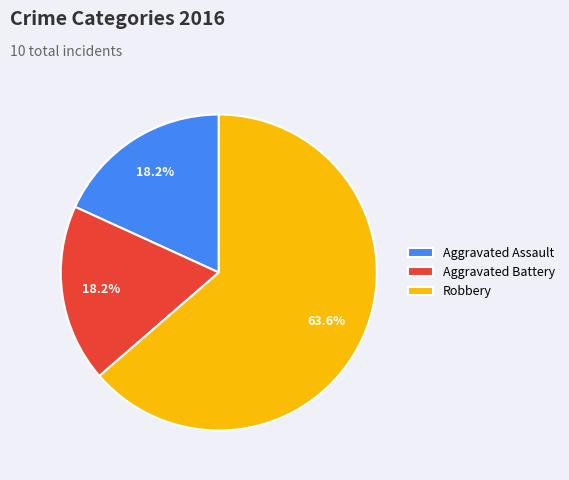

Is it true that Aggravated Assault is 30% of the pie?

False